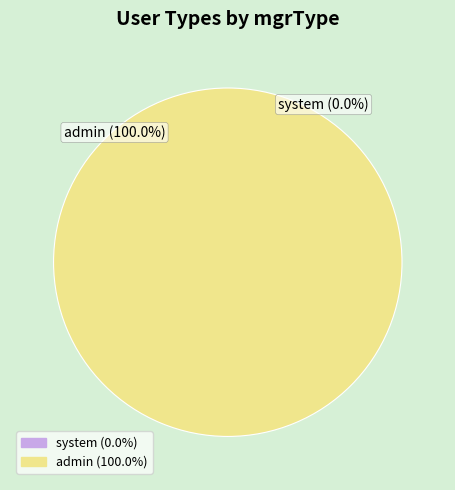

What is the majority slice?

admin